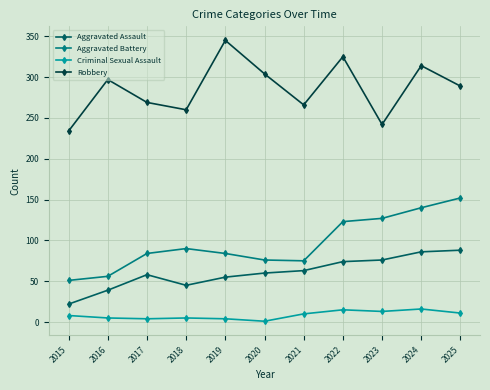

Is it true that Aggravated Assault equals 120 at 2021?

False